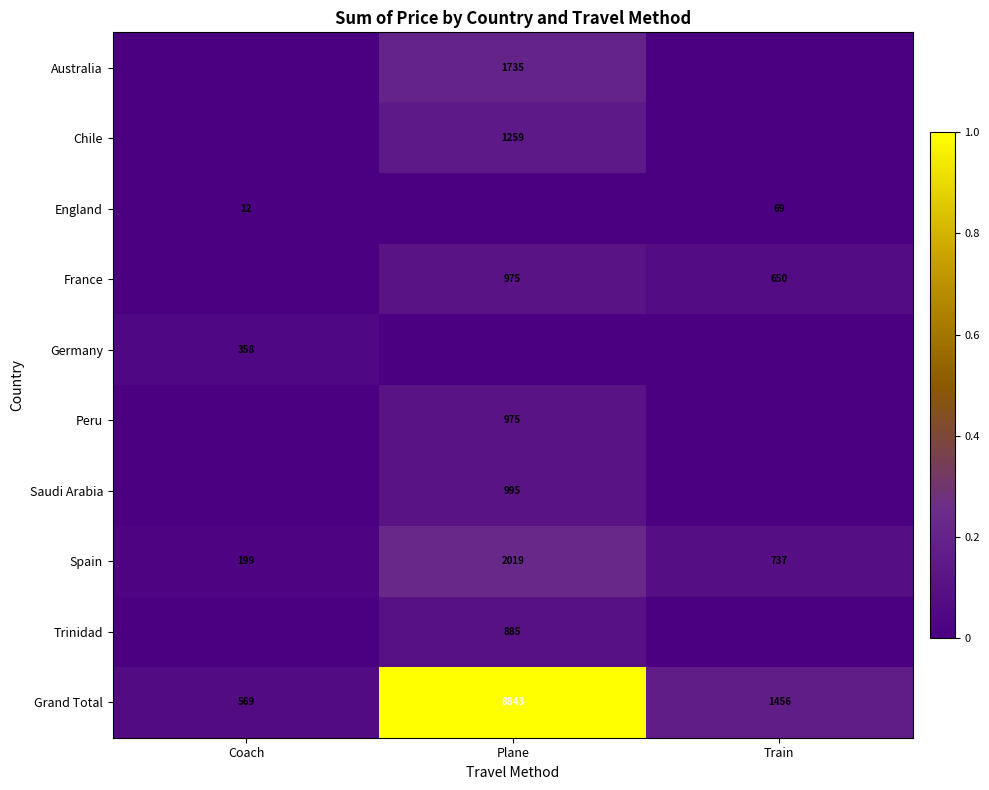

The Peru series shows 349 at Plane. True or false?

False